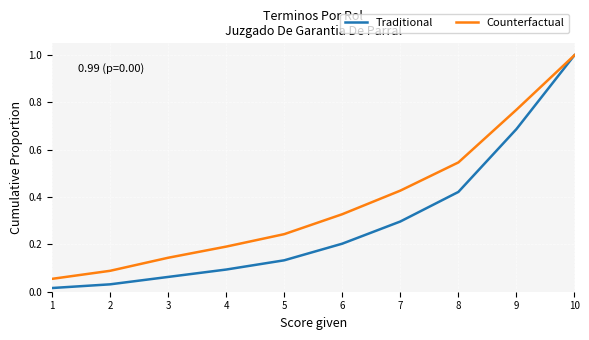

At how many categories does at least one series exceed 0?

10